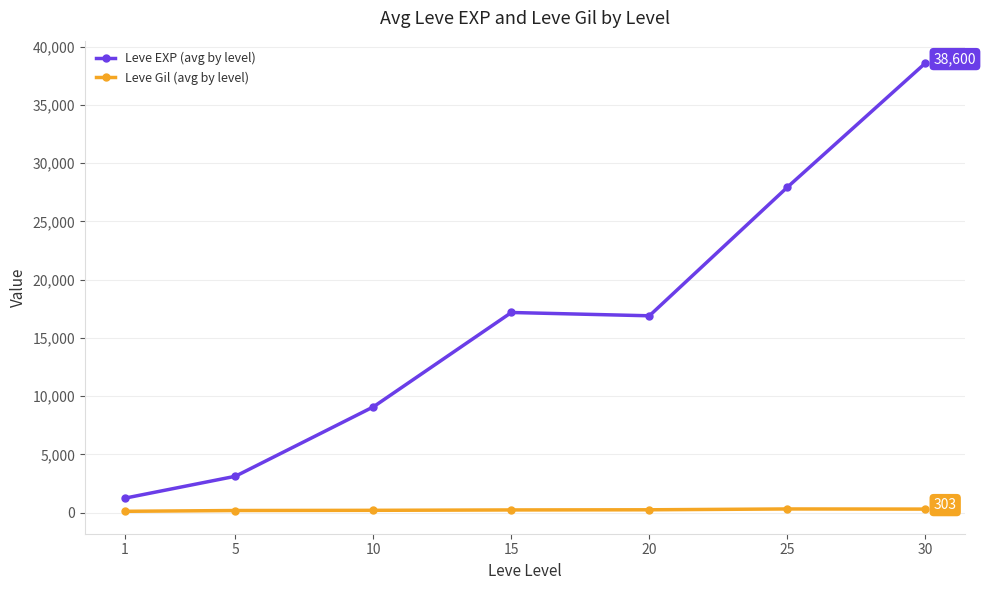

True or false: Leve EXP (avg by level) and Leve Gil (avg by level) intersect in this chart.

False